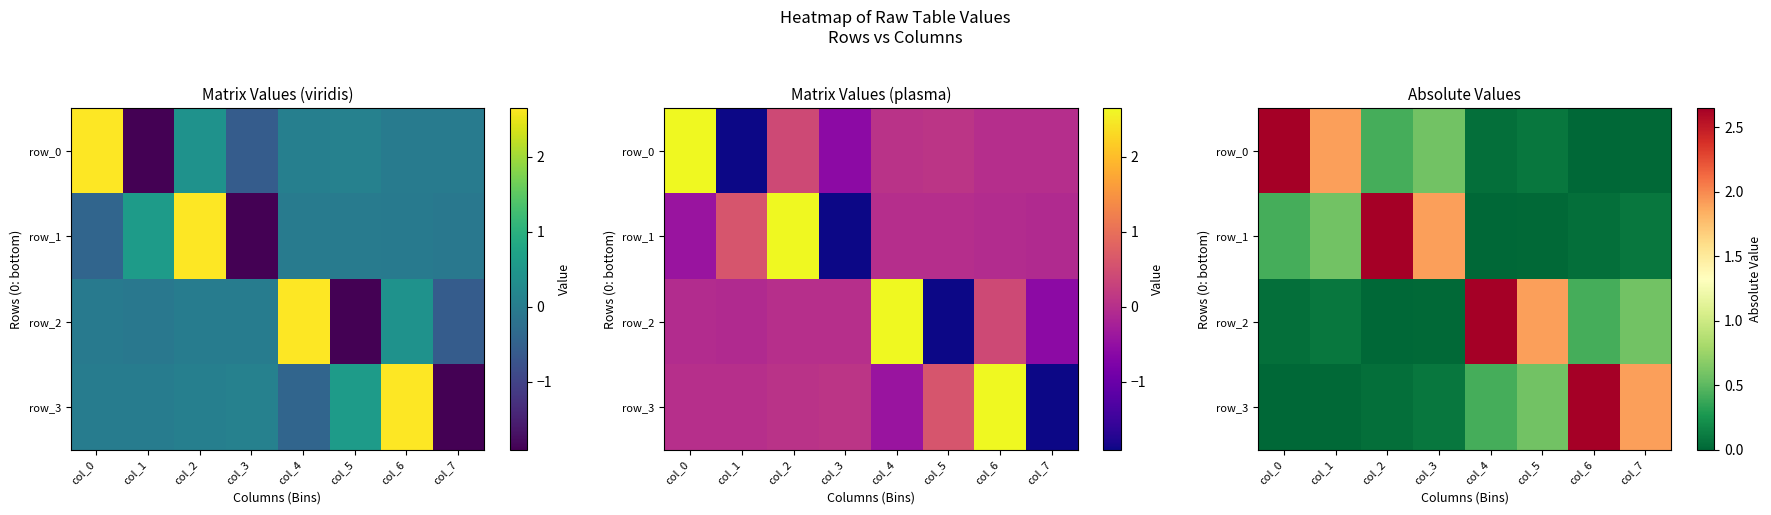

Which series changed the most between col_2 and col_4?

row_1